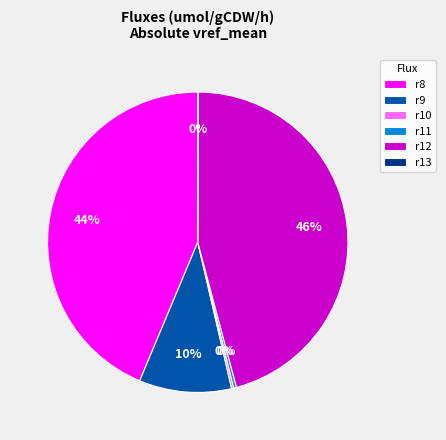

Which slice is the largest?

r12